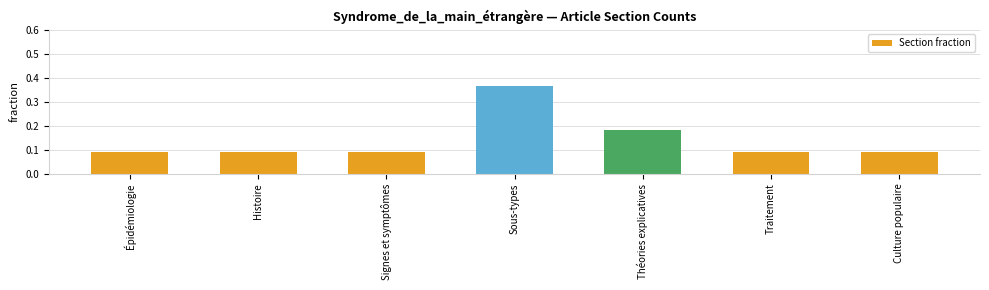

What position from the right is Signes et symptômes?

5